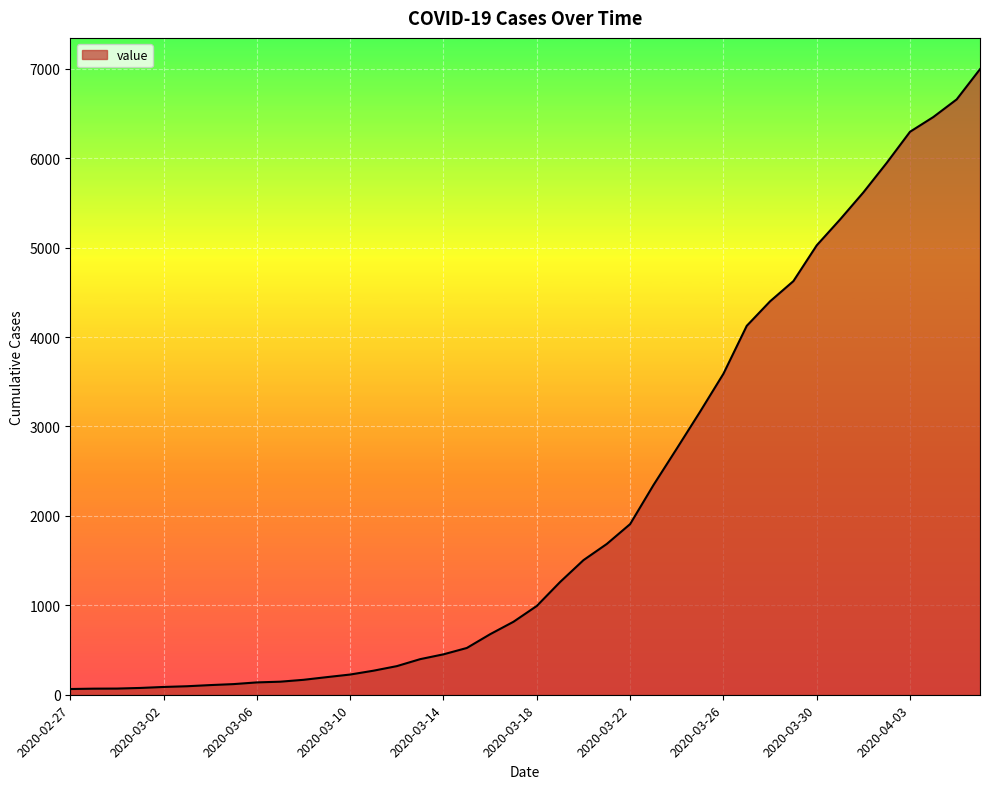

What is the maximum value shown in the chart?

6995